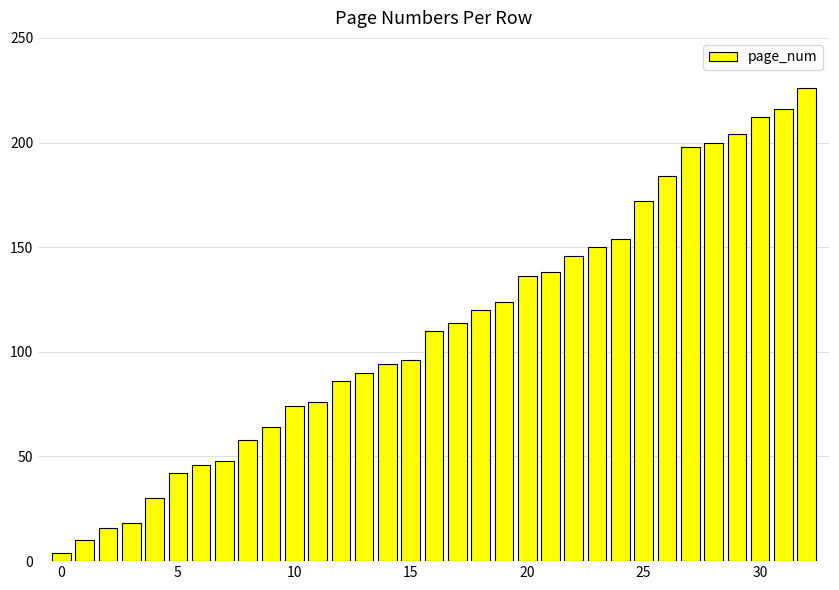

What is the greatest value displayed?

226